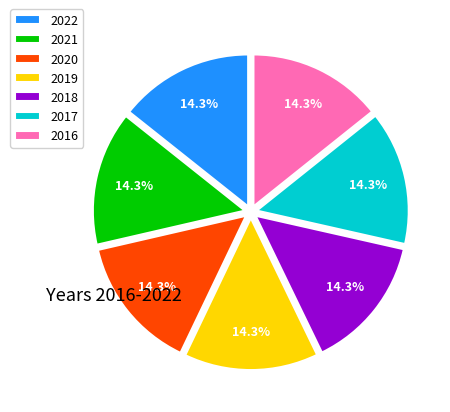

What is the total percentage of 2017 and 2021?

28.6%